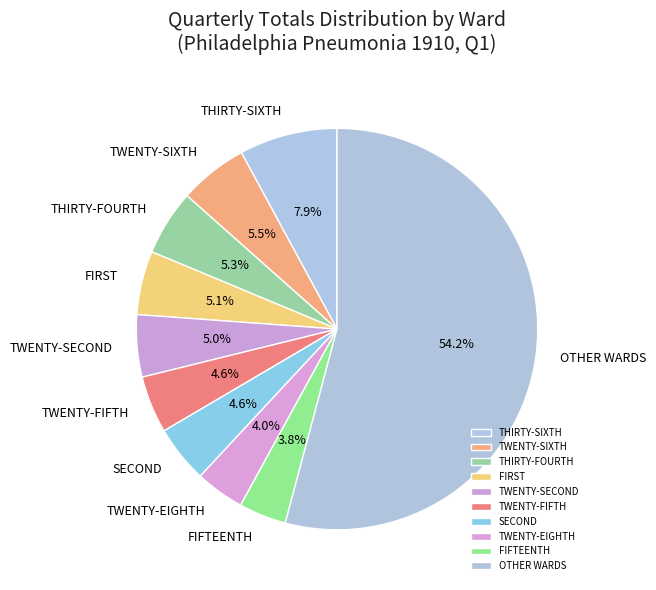

Count the number of slices in the pie.

10